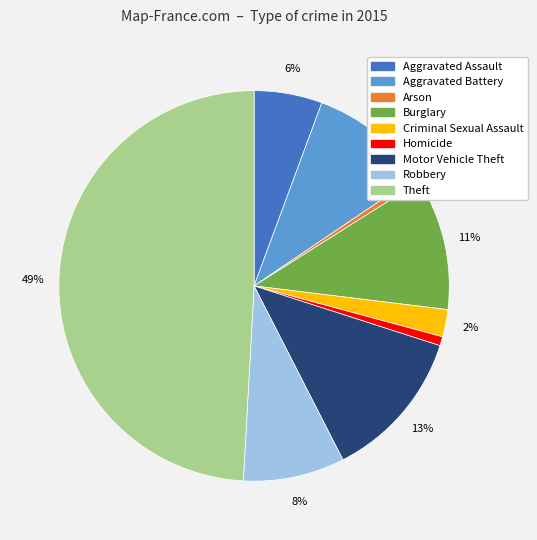

To the nearest percent, what portion does Homicide represent?

1%